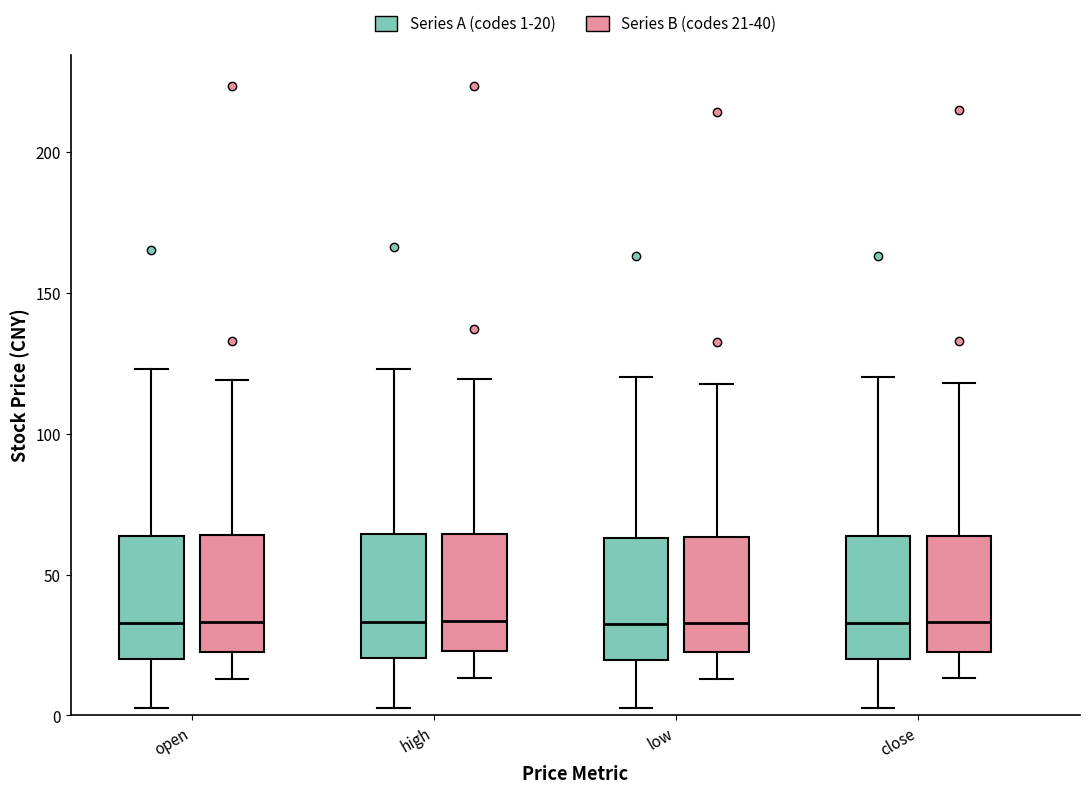

Where does the median line of the box for low (Series A (codes 1-20)) sit on the y-axis? The values are not printed on the chart, so give them approximately, as read against the axis.

30